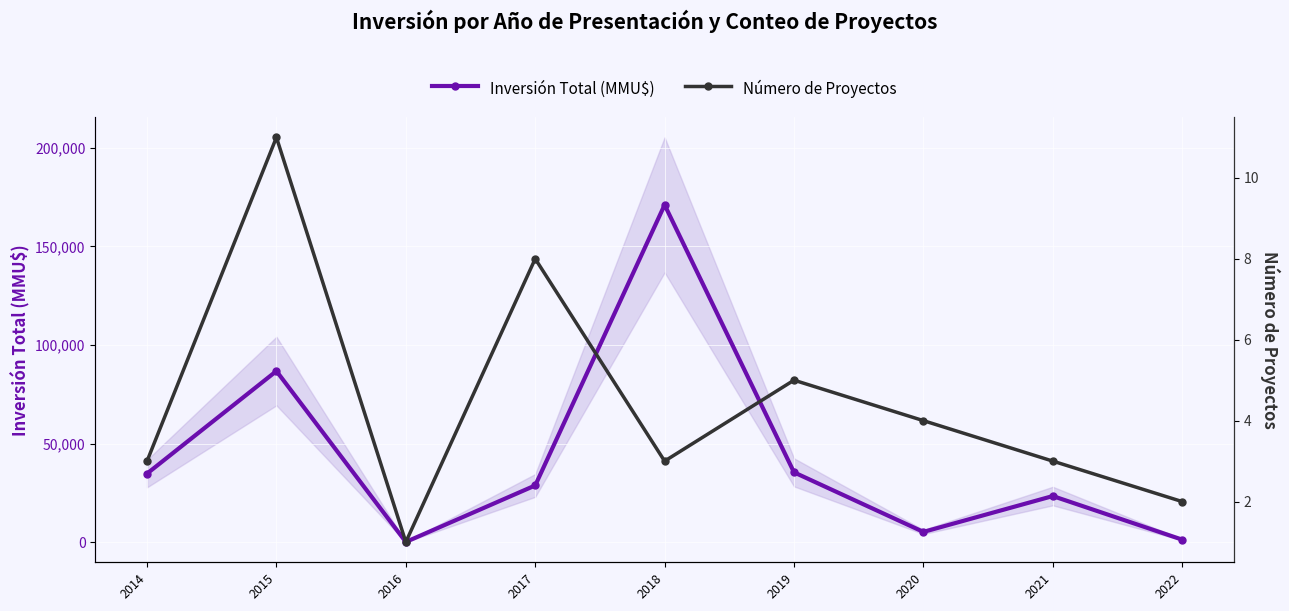

Rank the series by their average value, from lowest to highest.

Número de Proyectos, Inversión Total (MMU$)